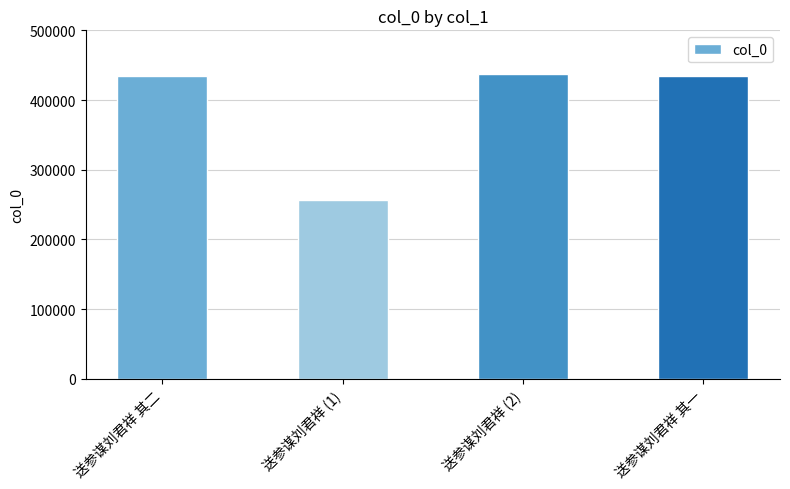

The chart shows a value of 123657 at 送参谋刘君祥 其一. True or false?

False